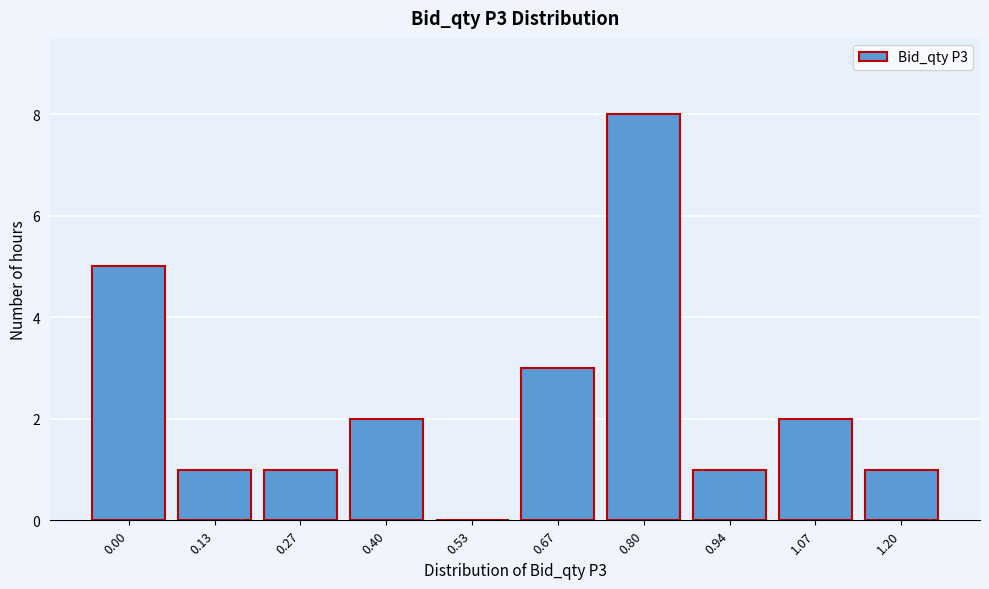

Reading left to right, extract all data points from this chart.

0.00=5	0.13=1	0.27=1	0.40=2	0.53=0	0.67=3	0.80=8	0.94=1	1.07=2	1.20=1